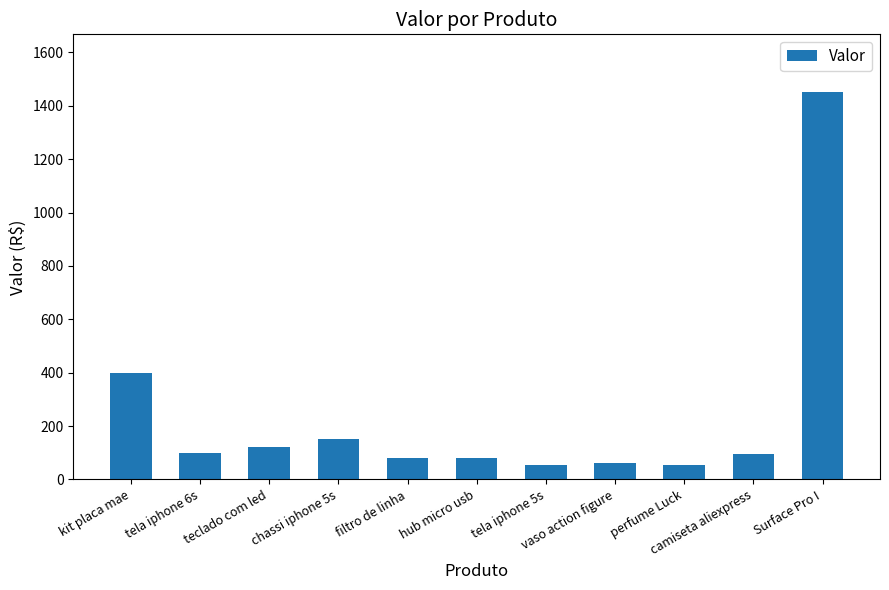

What is the difference between the values at tela iphone 5s and camiseta aliexpress?

43.2